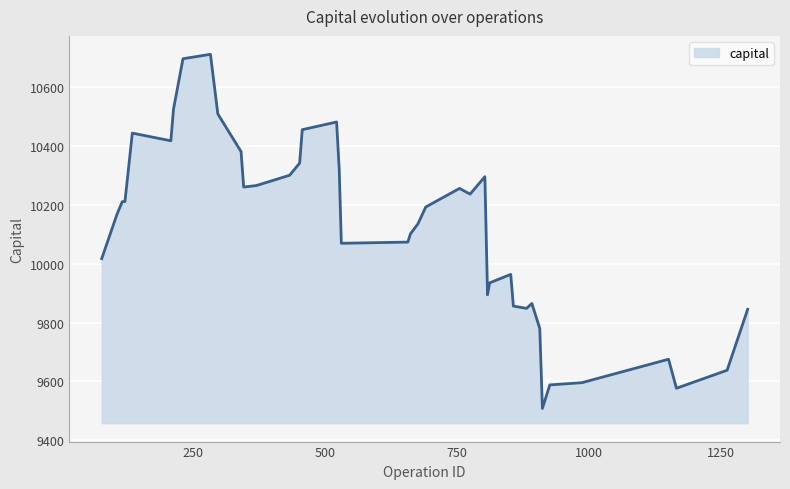

What is the smallest value displayed?

9508.1